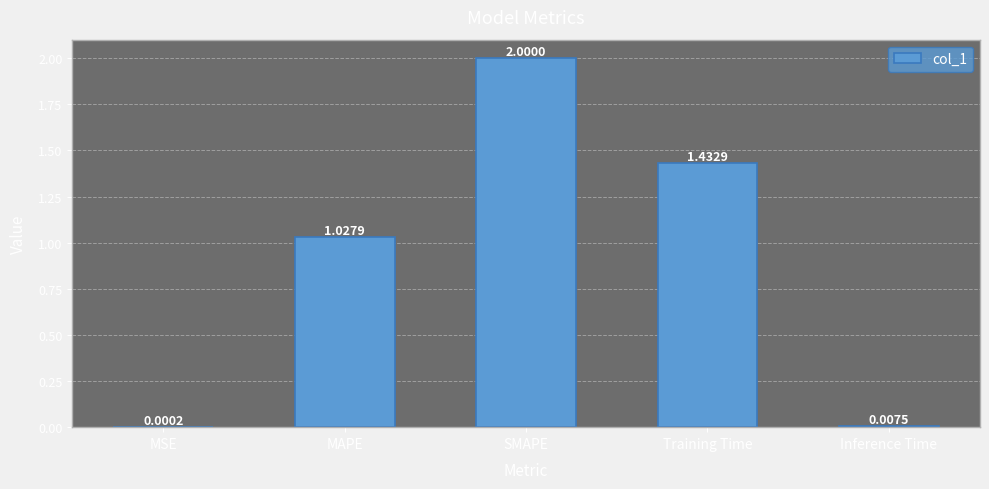

What is the approximate value at SMAPE?

2.0